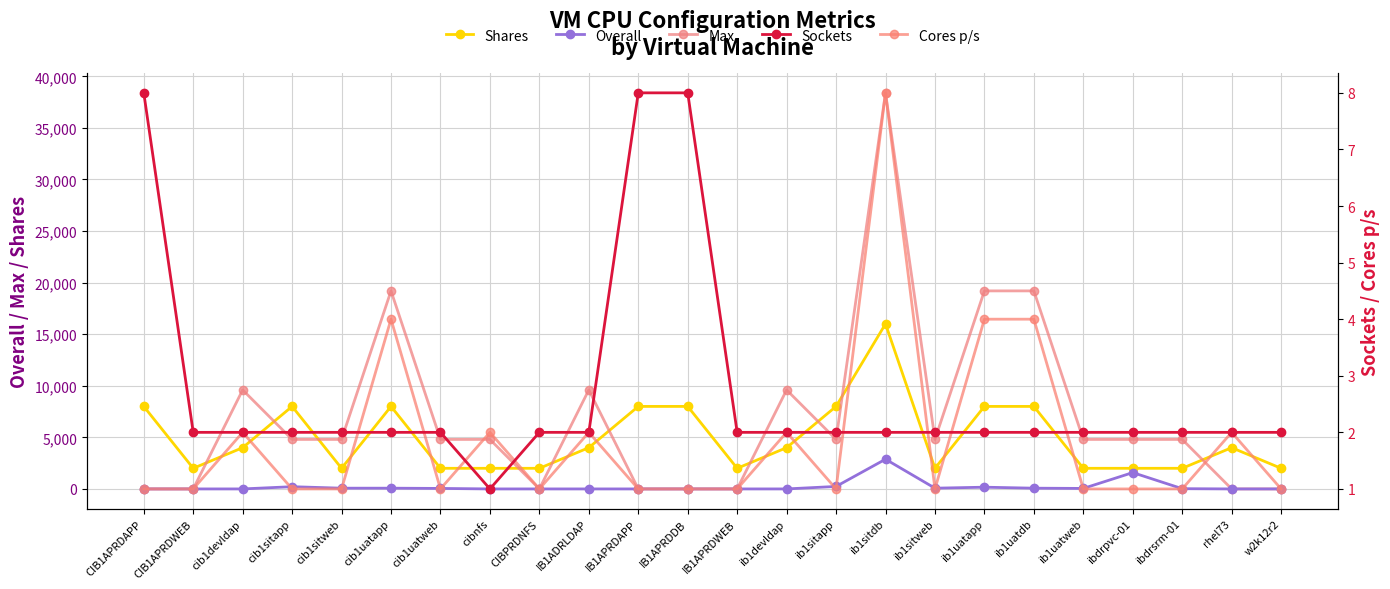

What is the label of the 17th point from the left?

ib1sitweb